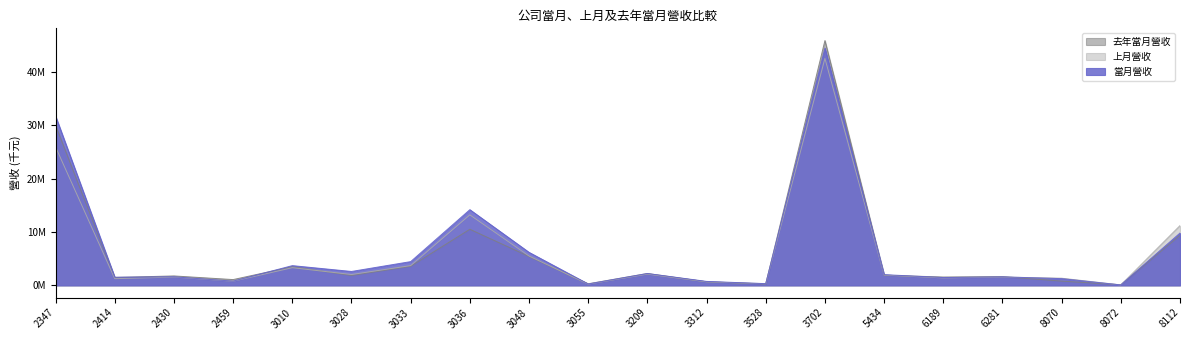

True or false: 去年當月營收 has more than 0 interior local peaks.

True